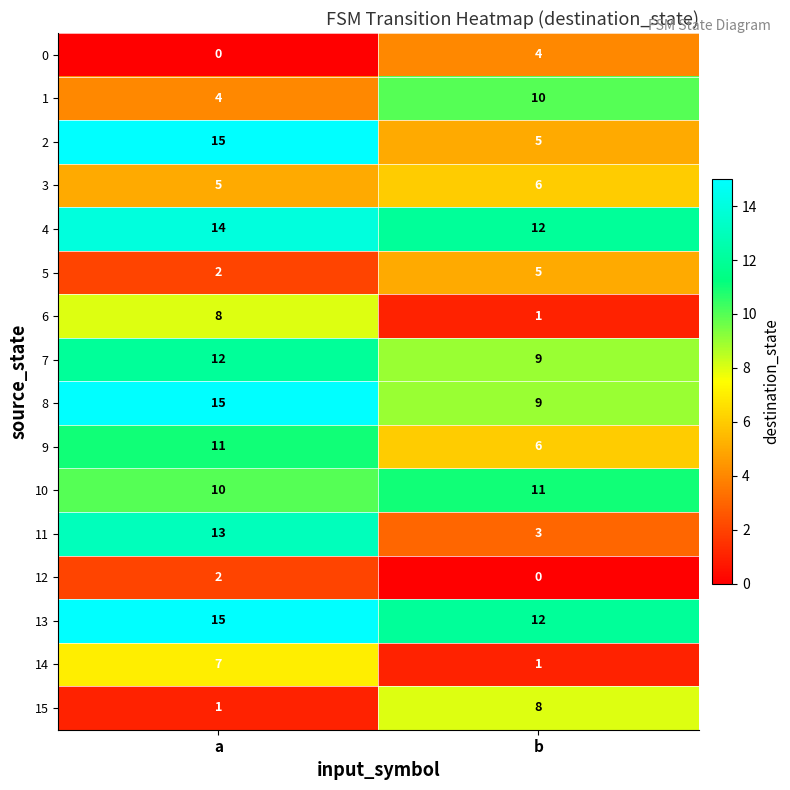

The value of 8 at b is 9. True or false?

True